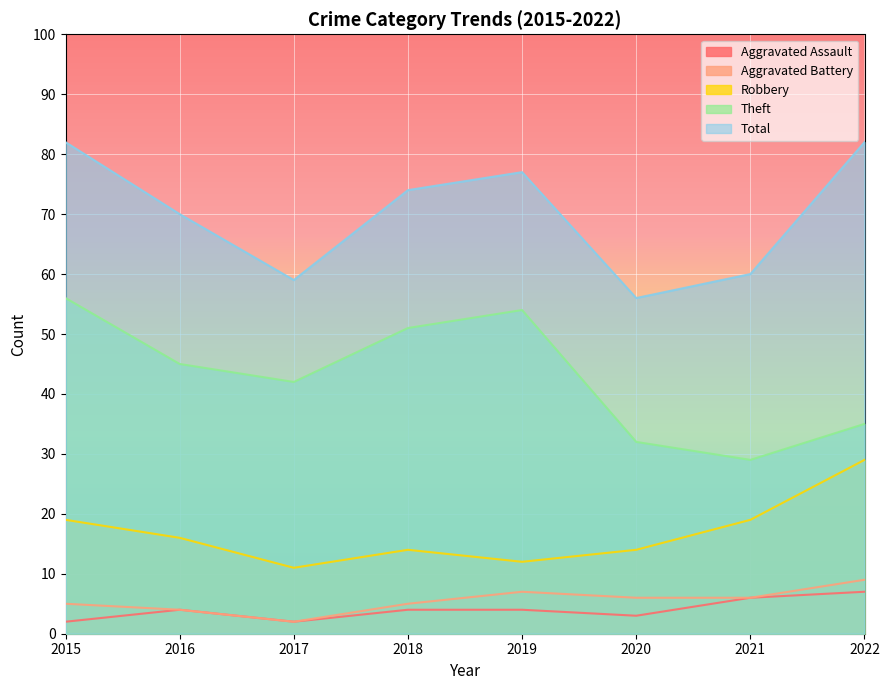

At which category is the sum across all series the highest?

2015